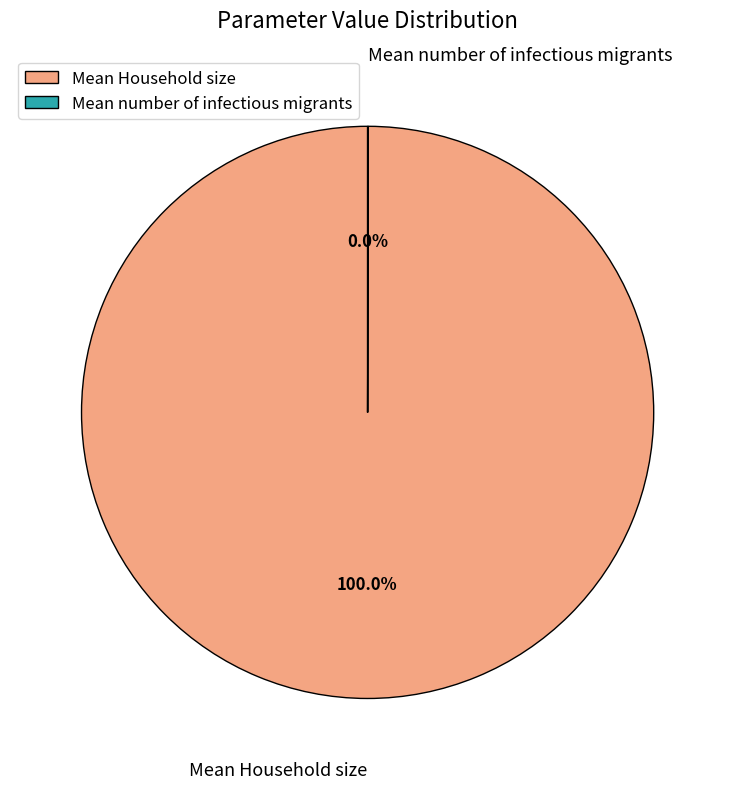

What is the majority slice?

Mean Household size